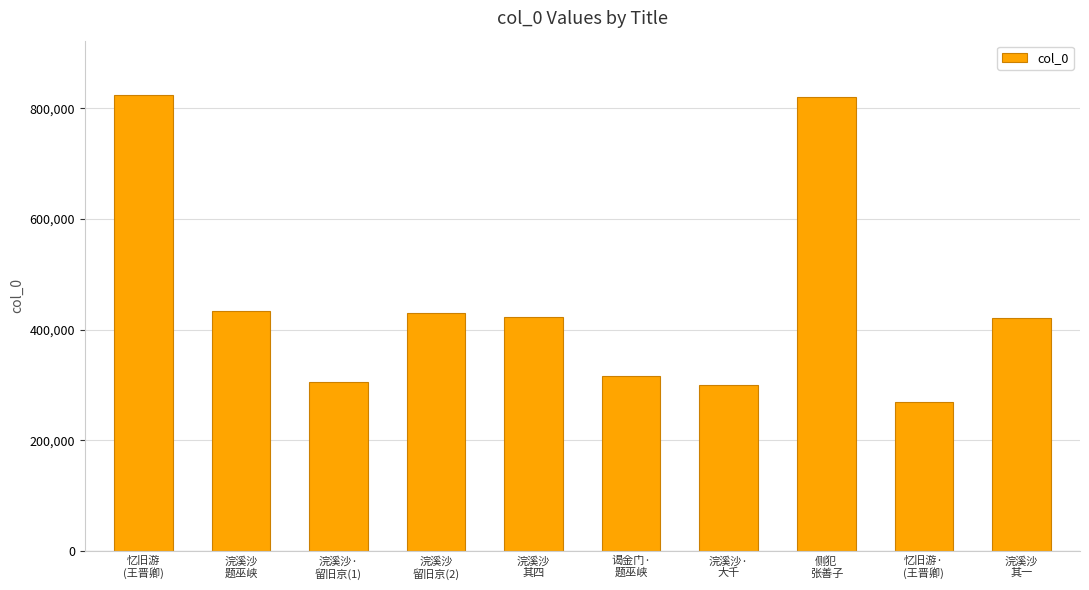

What is the maximum value shown in the chart?

823323